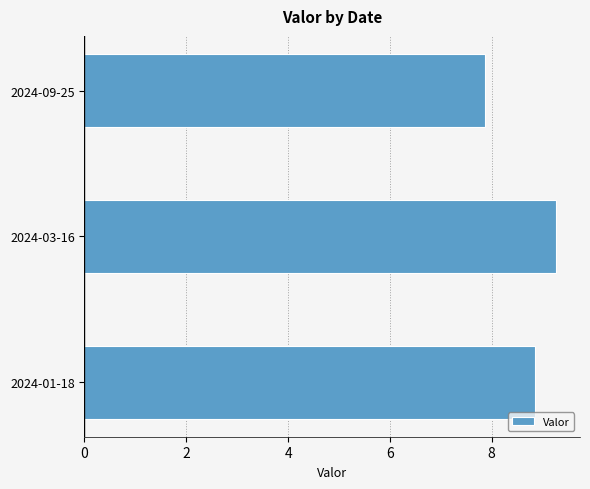

What is the greatest value displayed?

9.3